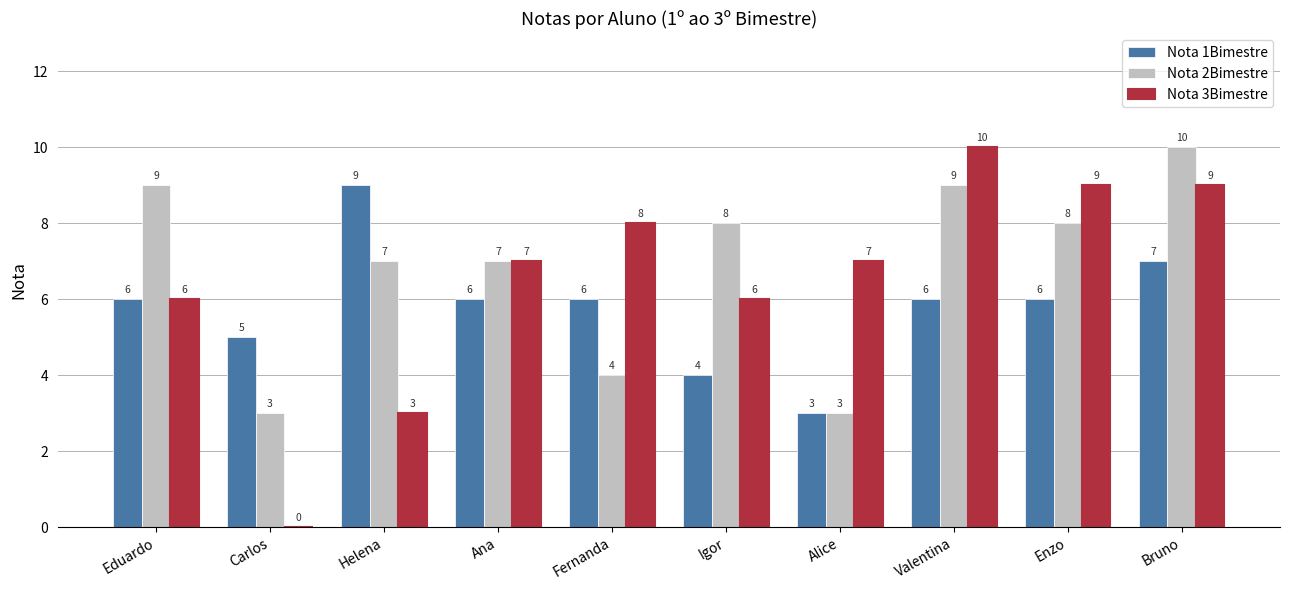

At which category is the sum across all series the highest?

Bruno